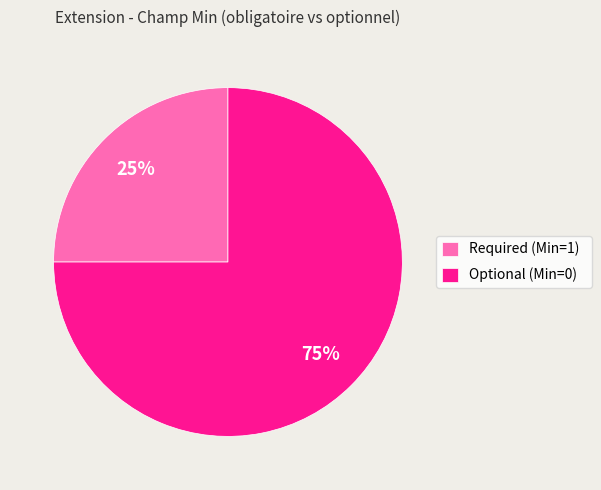

Which slice represents more than half of the pie?

Optional (Min=0)